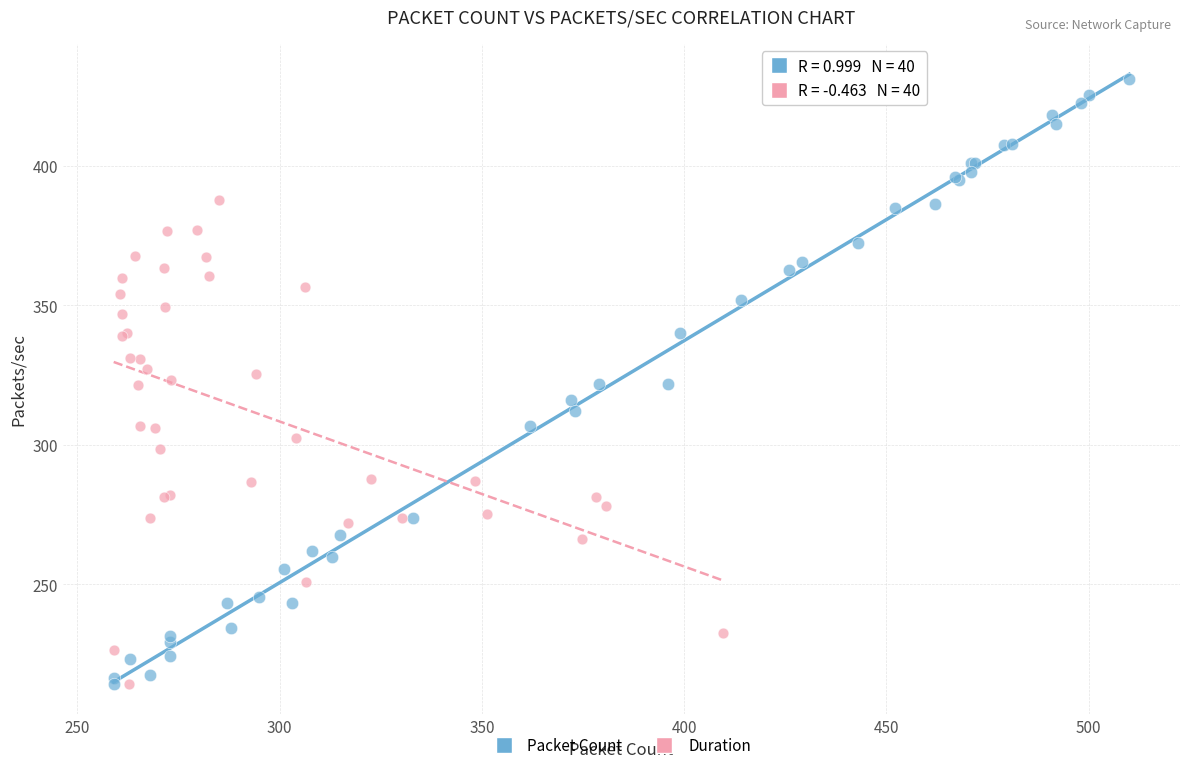

Which series reaches the maximum Y coordinate?

Packet Count